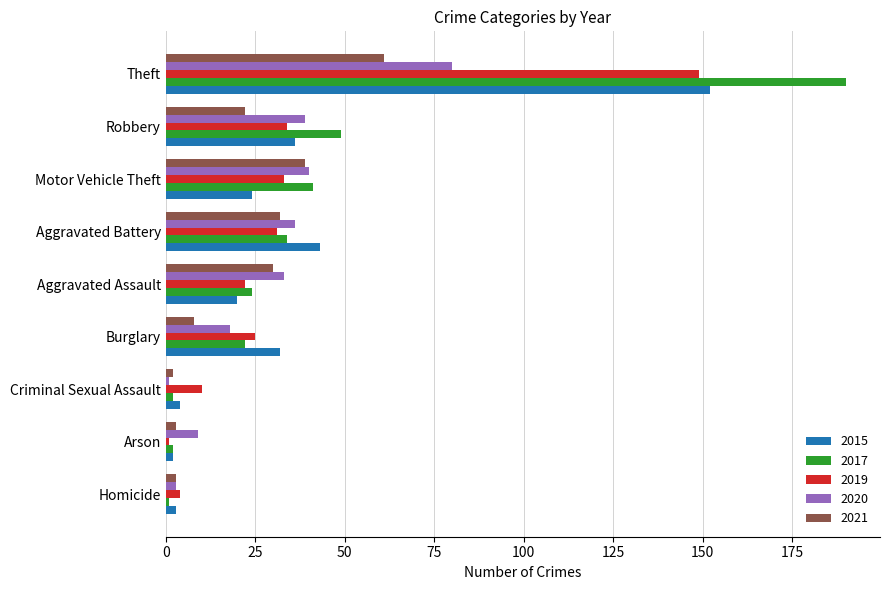

Which series has the widest spread of values?

2017